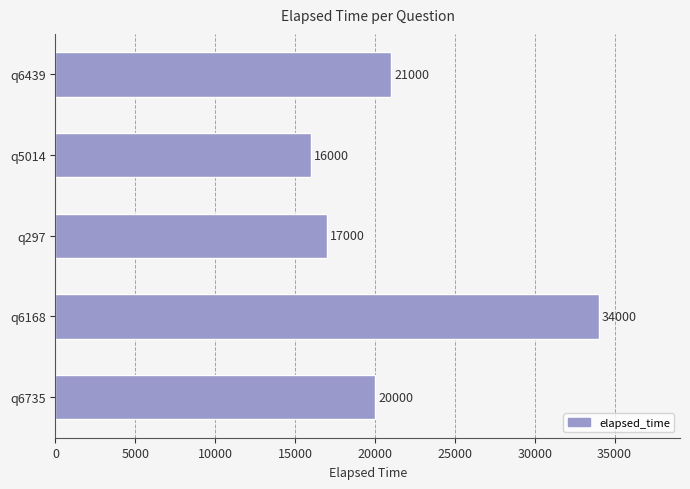

Which category has the highest value across all series?

q6168